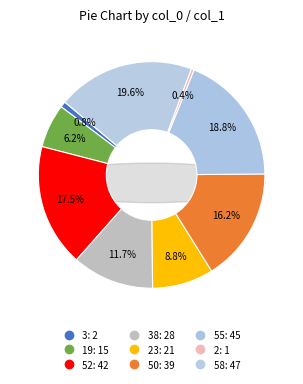

True or false: 58 accounts for 20% of the total.

True